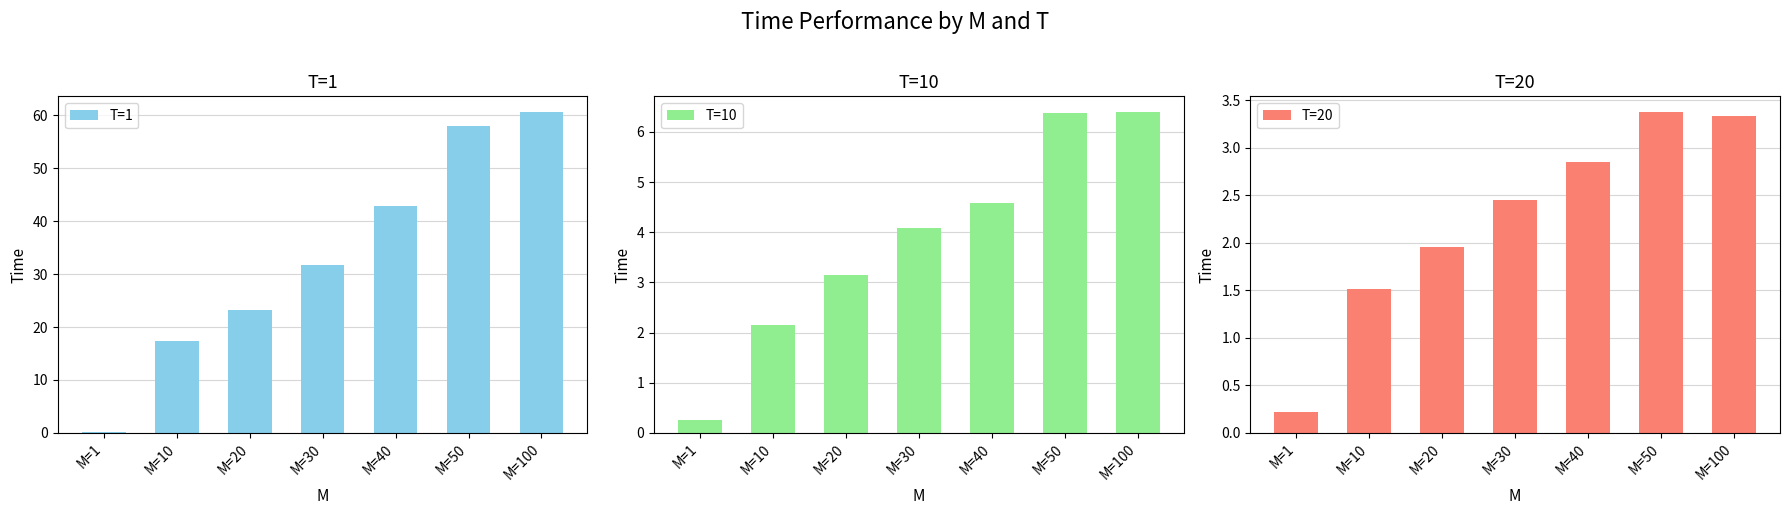

Where is T=10 nearest to the value 3?

M=20